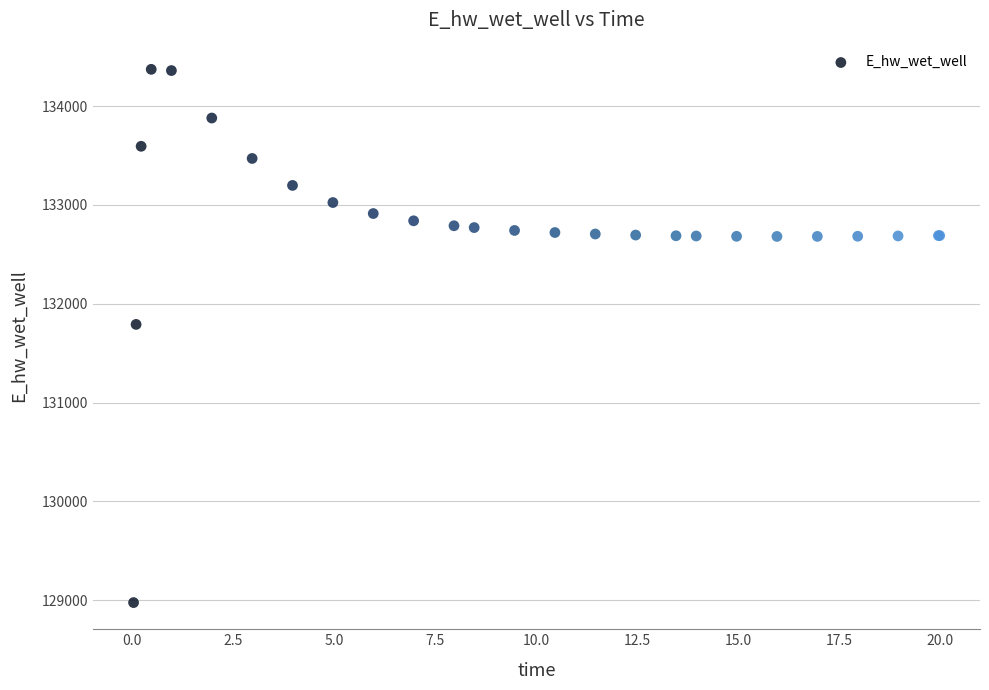

What Y value in the scatter plot is closest to 131673?

131790.7